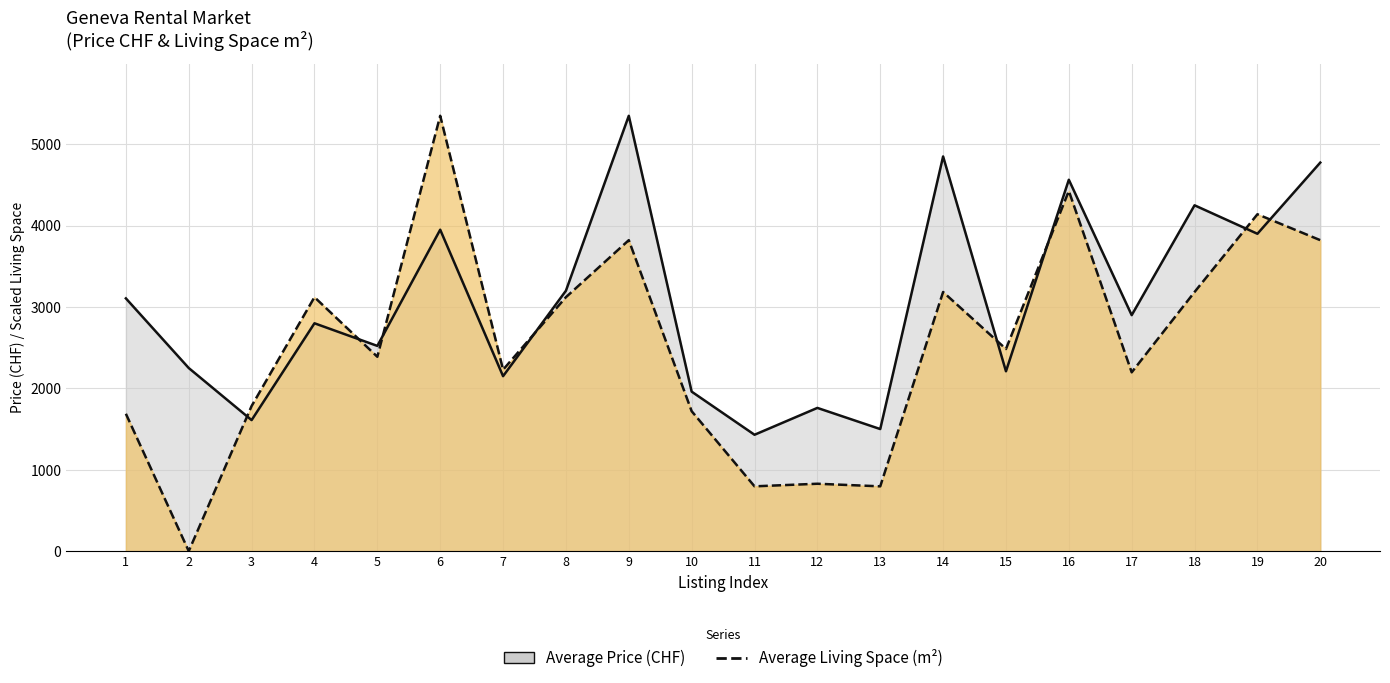

In Average Living Space (m2), how many points are lower than both neighbors (excluding endpoints)?

7